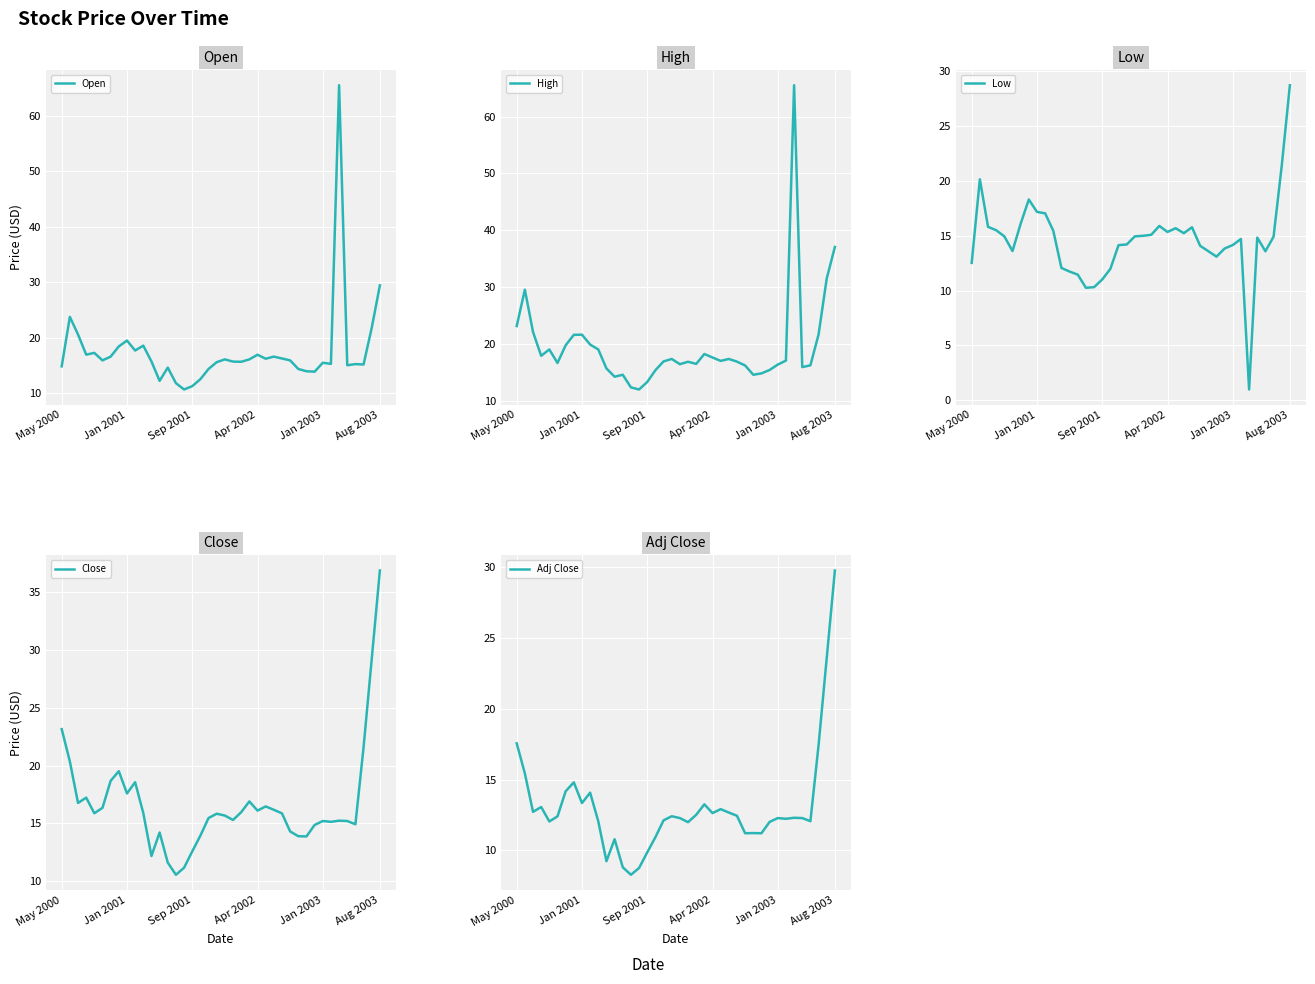

What is the minimum value shown in the chart?

1.0